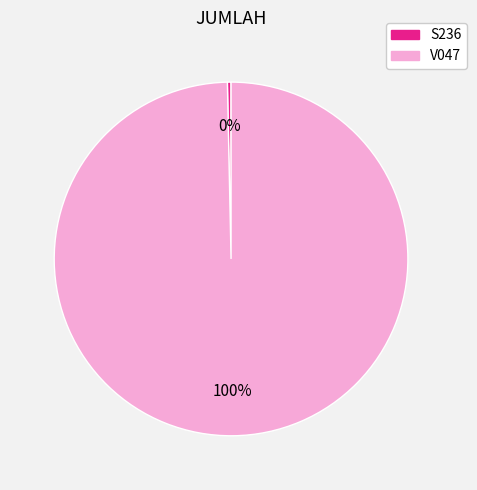

The S236 slice represents 9% of the pie. True or false?

False